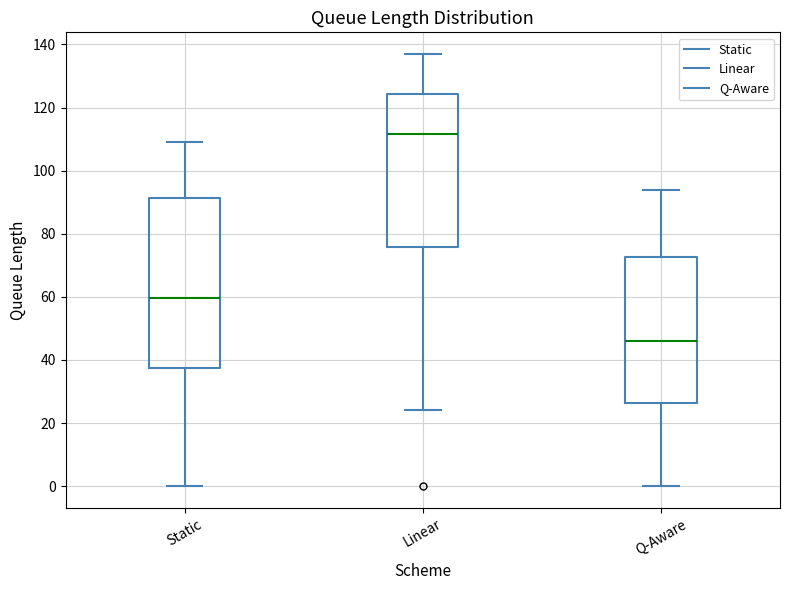

Where does the upper whisker of the box for Static end on the y-axis? The values are not printed on the chart, so give them approximately, as read against the axis.

110